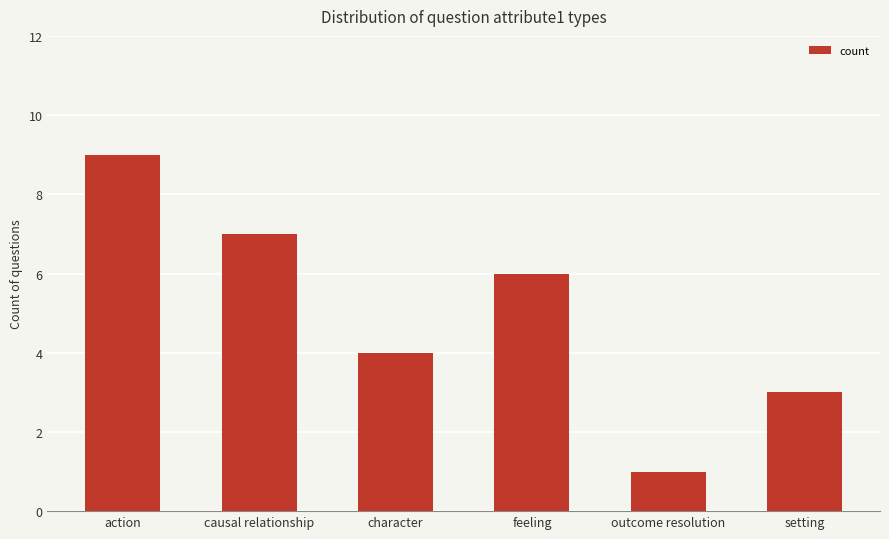

Where does the data first go above 6?

action